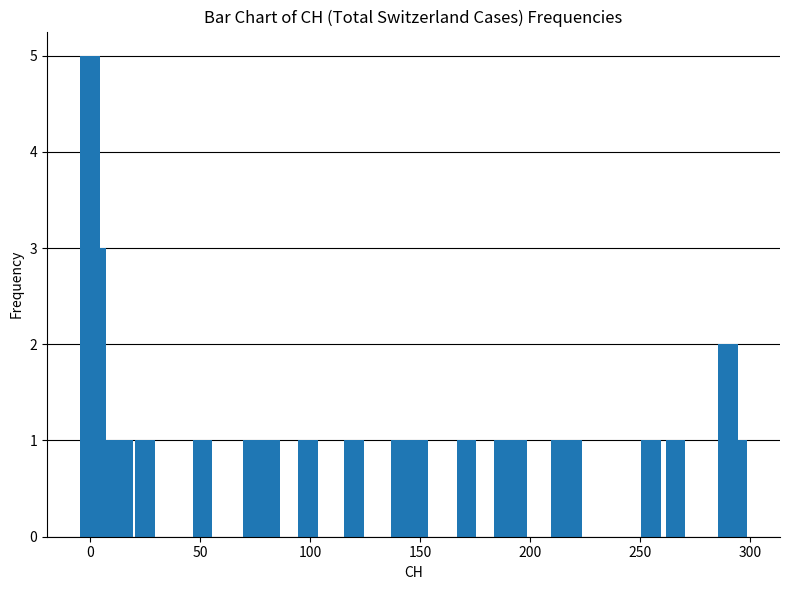

What is the value of the 9th bar from the left?

1